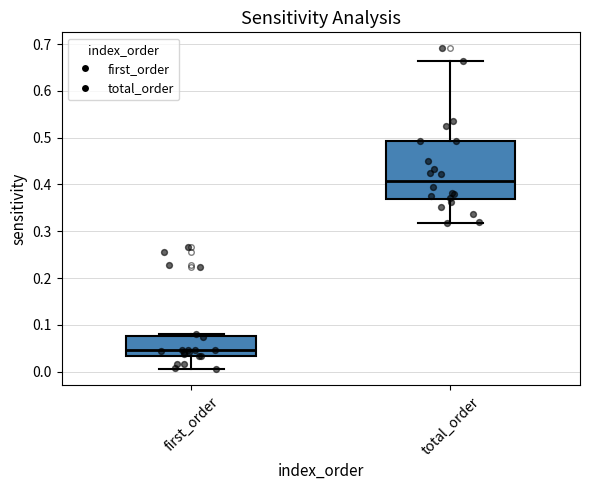

Reading left to right, transcribe this box plot: for each box, give where its median line is, the range the box spans, and where its two whiskers end, as read against the y-axis. The values are not printed on the chart, so give them approximately, as read against the axis.

first_order: median 0.05, box 0.03 to 0.08, whiskers 0.00 to 0.08 (just above the box's upper edge)
total_order: median 0.41, box 0.37 to 0.49, whiskers 0.32 to 0.66